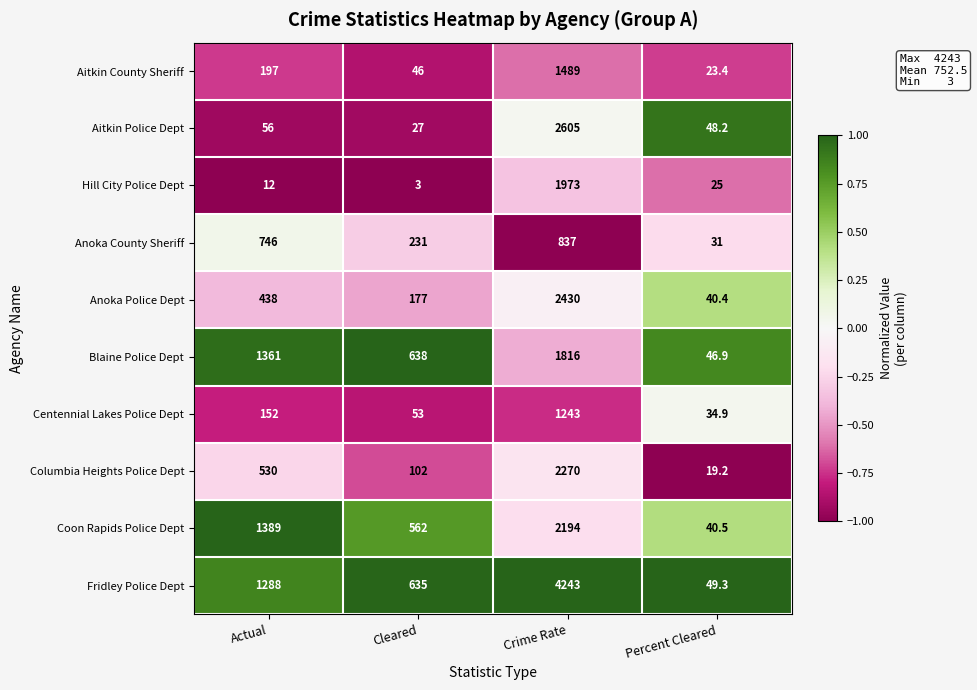

Between Cleared and Crime Rate, which series saw the biggest shift?

Fridley Police Dept